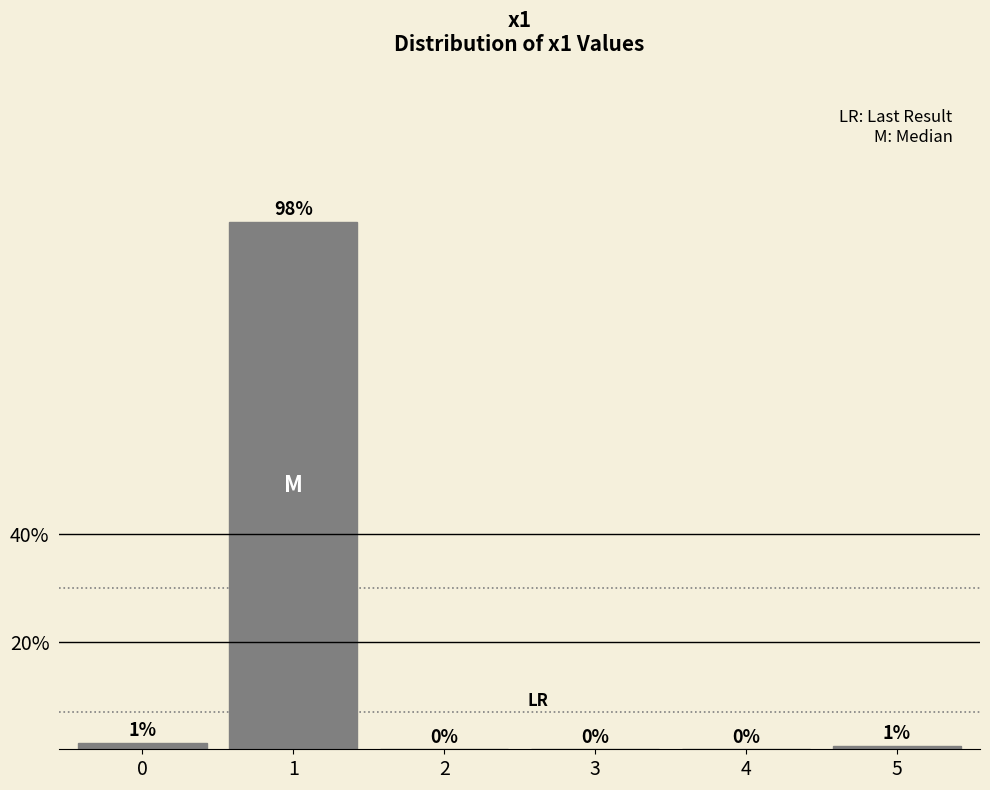

What is the sum of all values?

100.0